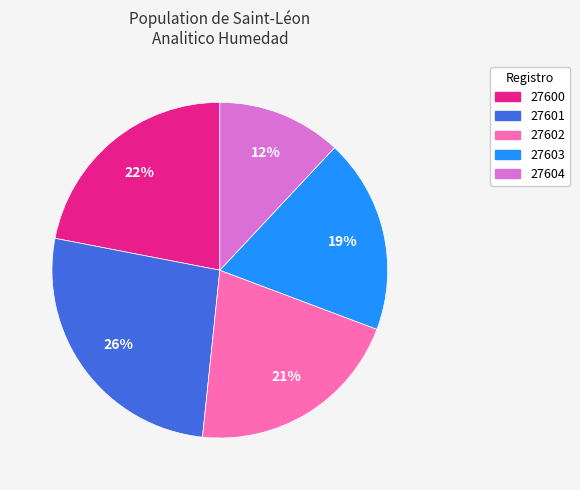

What is the smallest slice in the pie chart?

27604